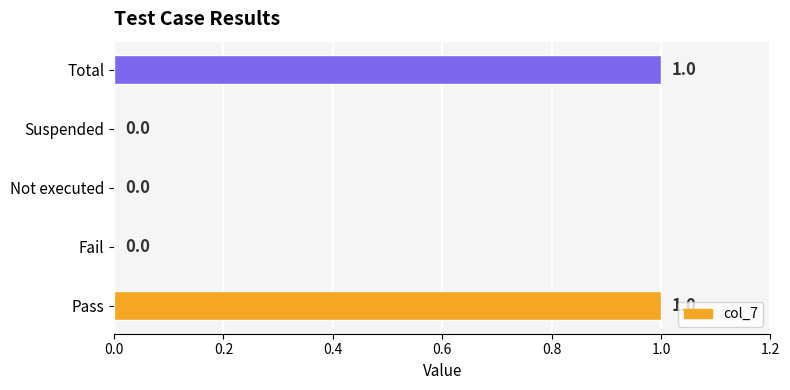

Does the chart contain stacked bars?

No